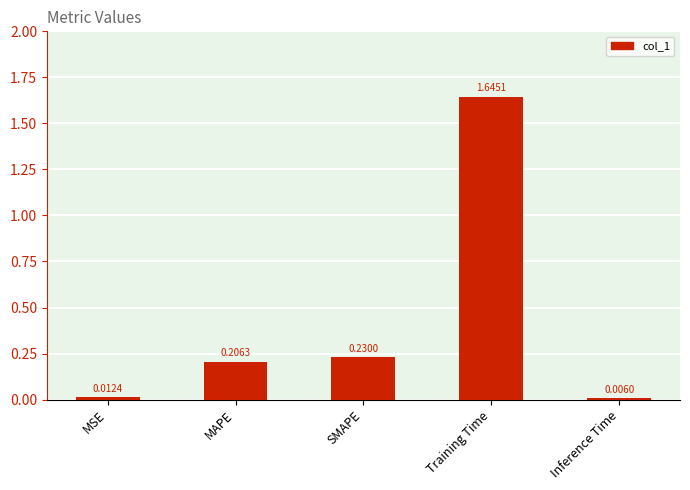

How many bars are there in total?

5